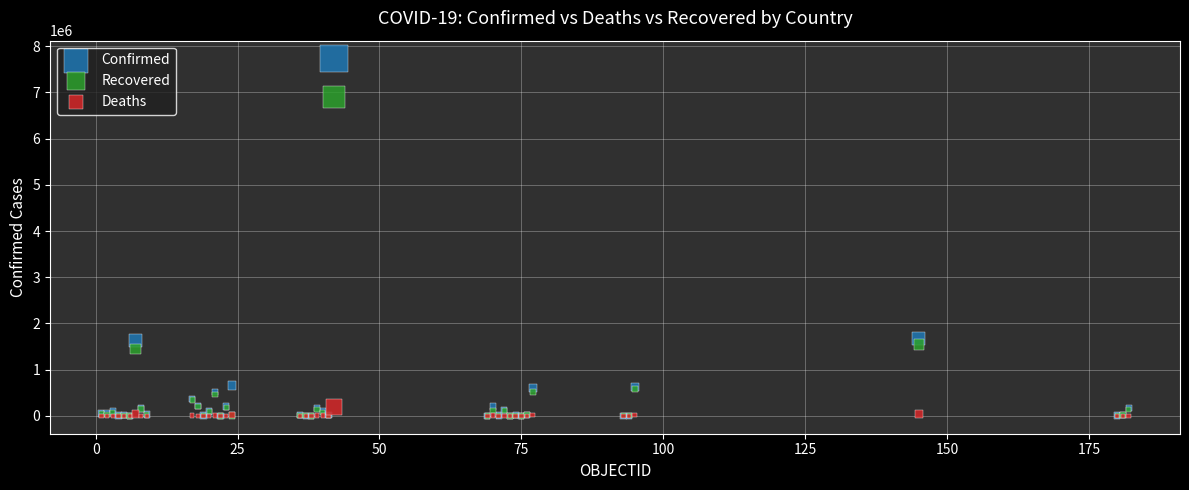

What are all the series names shown in the legend?

Confirmed, Recovered, Deaths